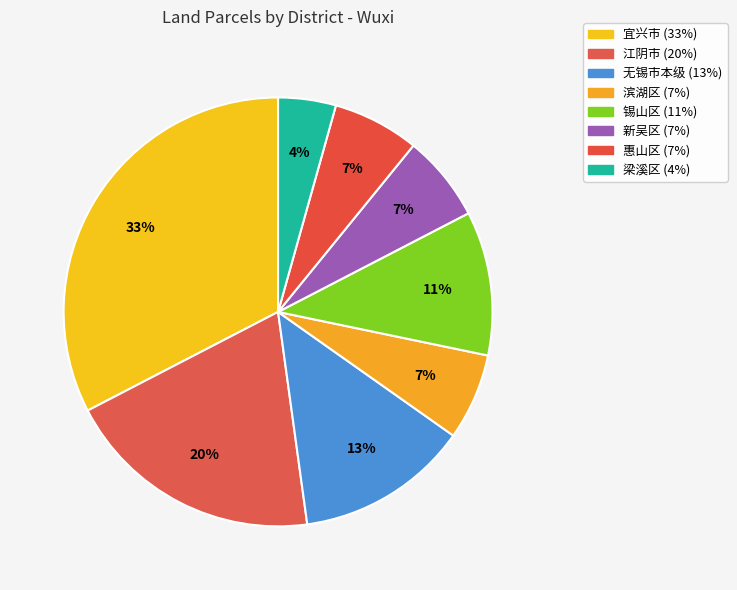

How many segments does this pie chart have?

8